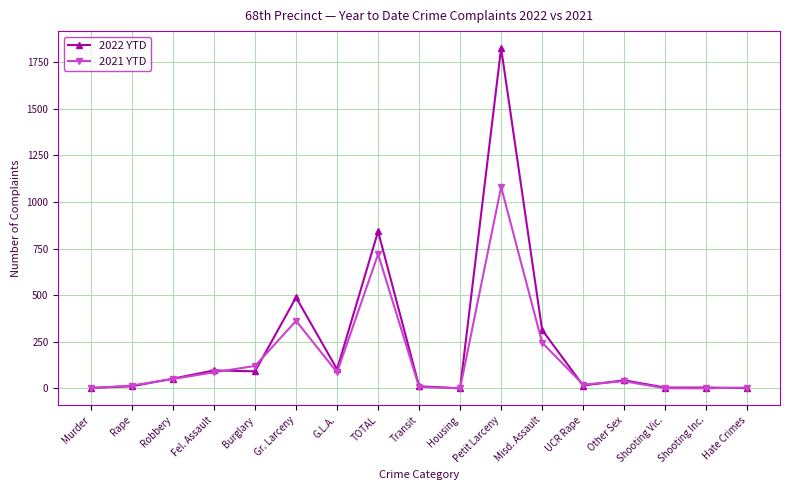

At how many categories does at least one series exceed 466?

3